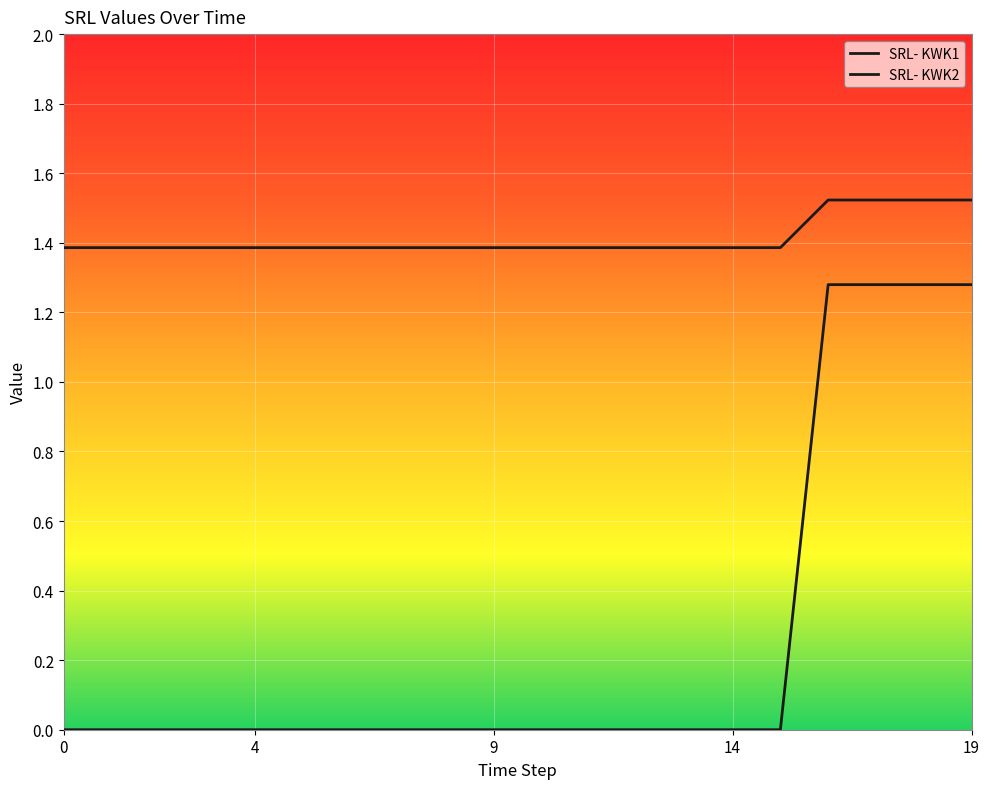

Reading left to right, extract all data points from this chart.

SRL- KWK1: 0=1.4	1=1.4	2=1.4	3=1.4	4=1.4	5=1.4	6=1.4	7=1.4	8=1.4	9=1.4	10=1.4	11=1.4	12=1.4	13=1.4	14=1.4	15=1.4	16=1.5	17=1.5	18=1.5	19=1.5
SRL- KWK2: 0=0.0	1=0.0	2=0.0	3=0.0	4=0.0	5=0.0	6=0.0	7=0.0	8=0.0	9=0.0	10=0.0	11=0.0	12=0.0	13=0.0	14=0.0	15=0.0	16=1.3	17=1.3	18=1.3	19=1.3